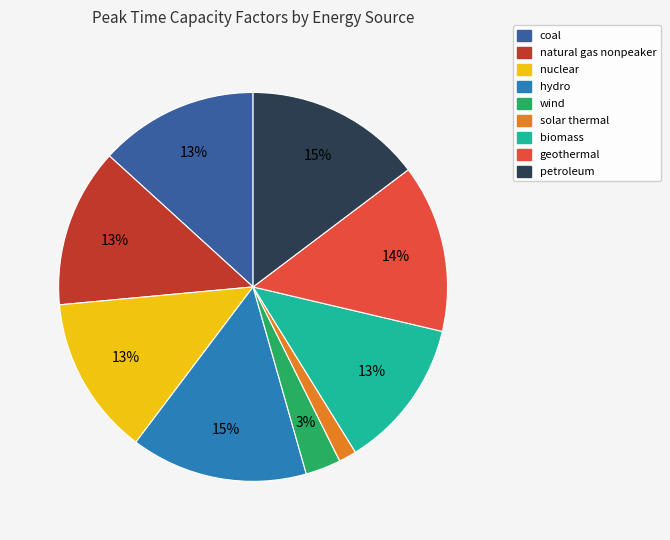

Is there a majority slice in this chart?

No